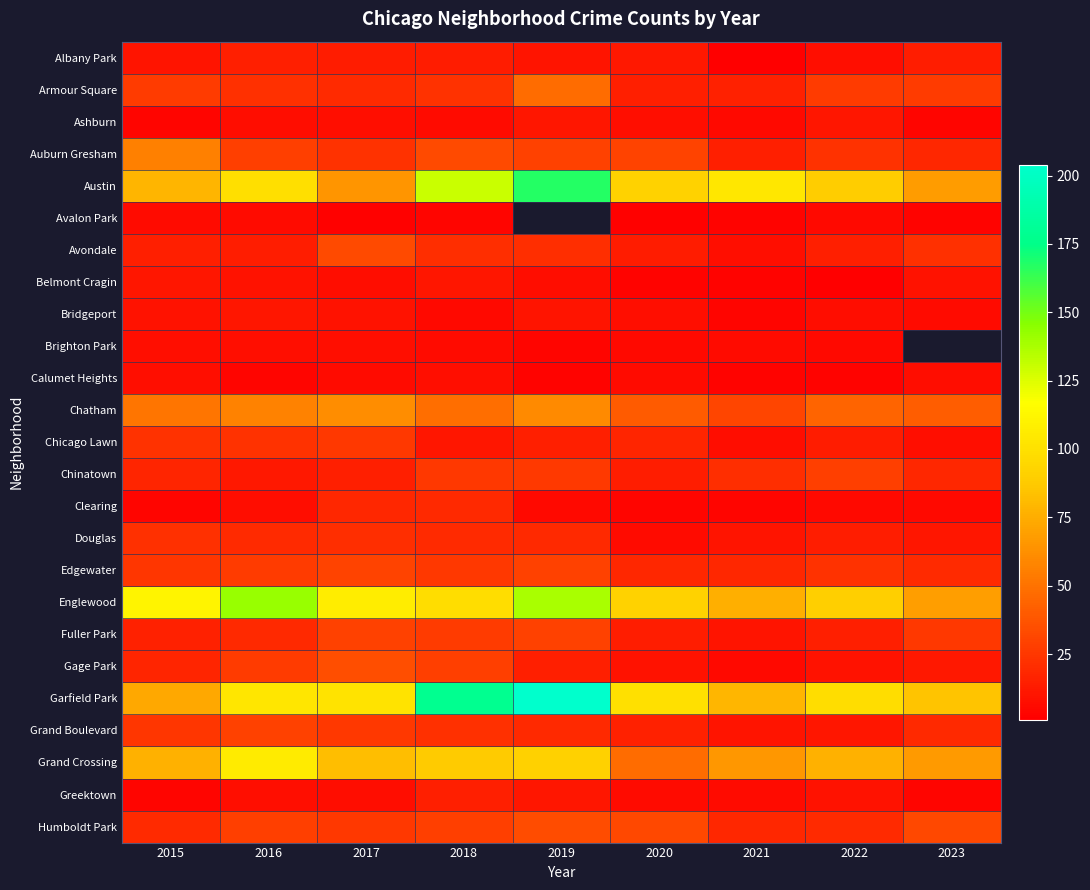

At which label does Clearing reach its minimum?

2015